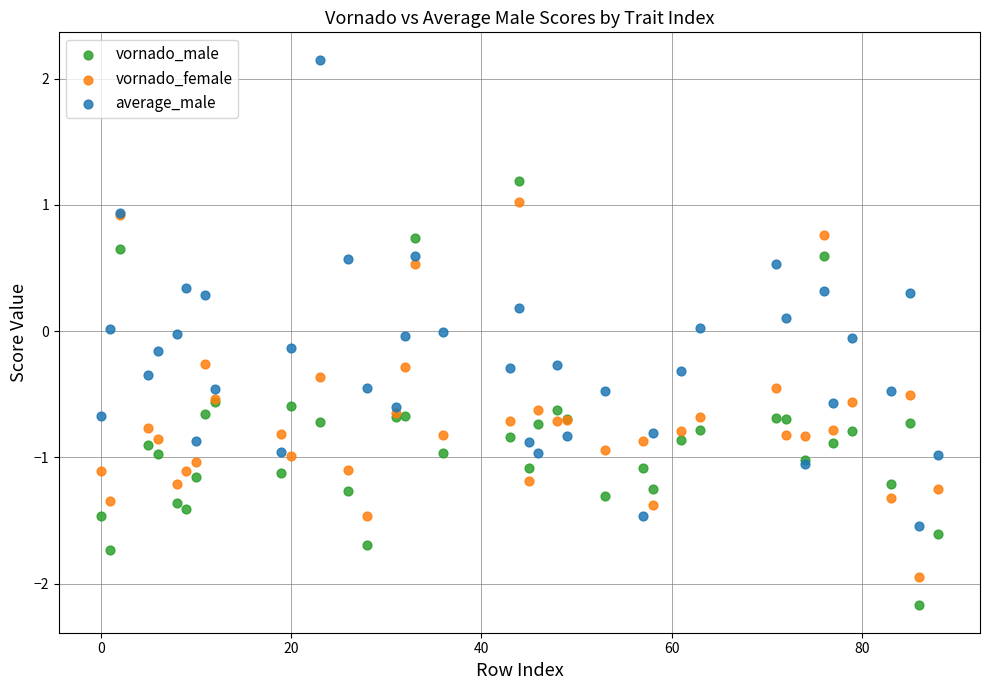

Which series reaches the minimum Y coordinate?

vornado_male